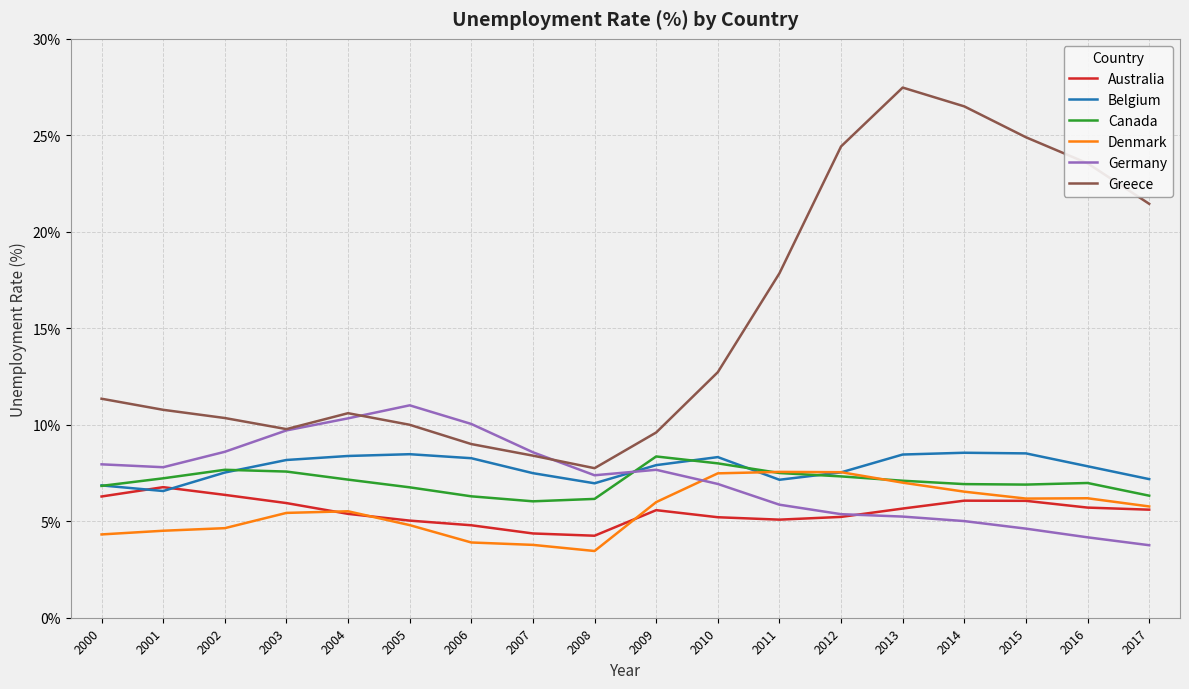

What are all the series names shown in the legend?

Australia, Belgium, Canada, Denmark, Germany, Greece